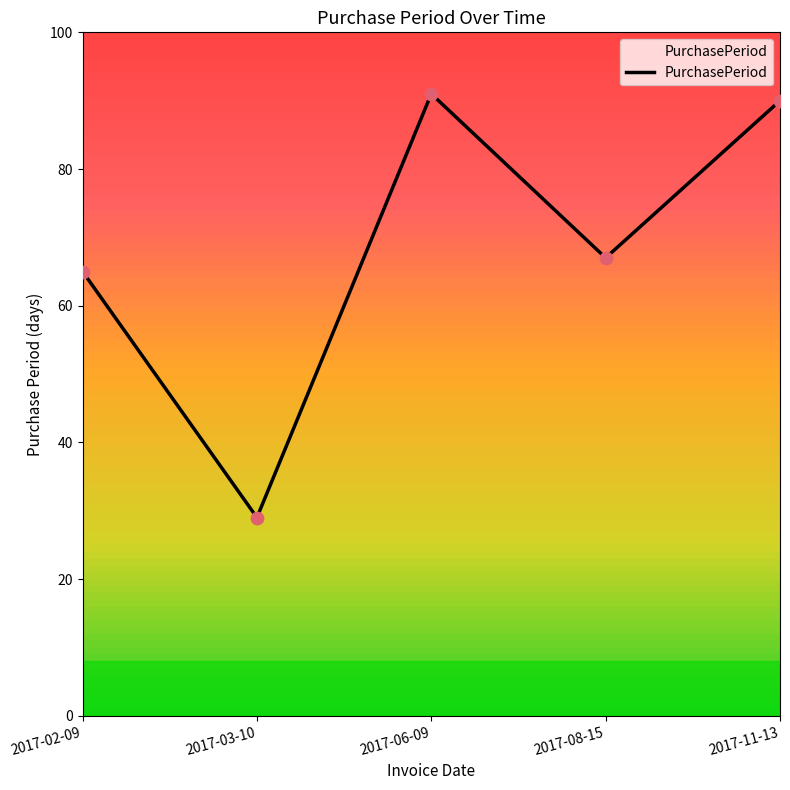

Between 2017-06-09 and 2017-02-09, which is larger?

2017-06-09